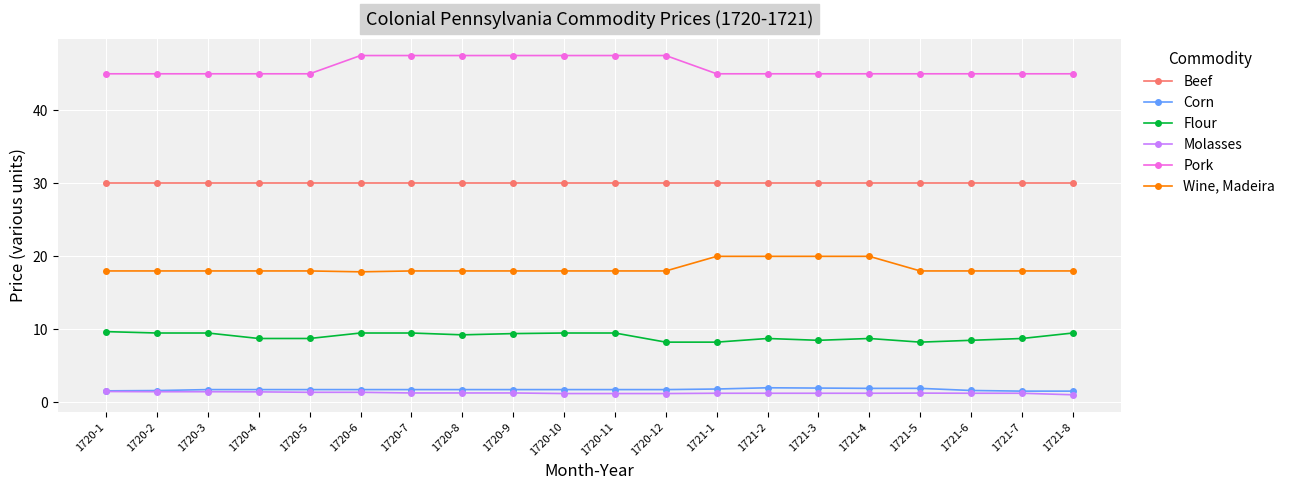

What position from the right is 1721-3?

6